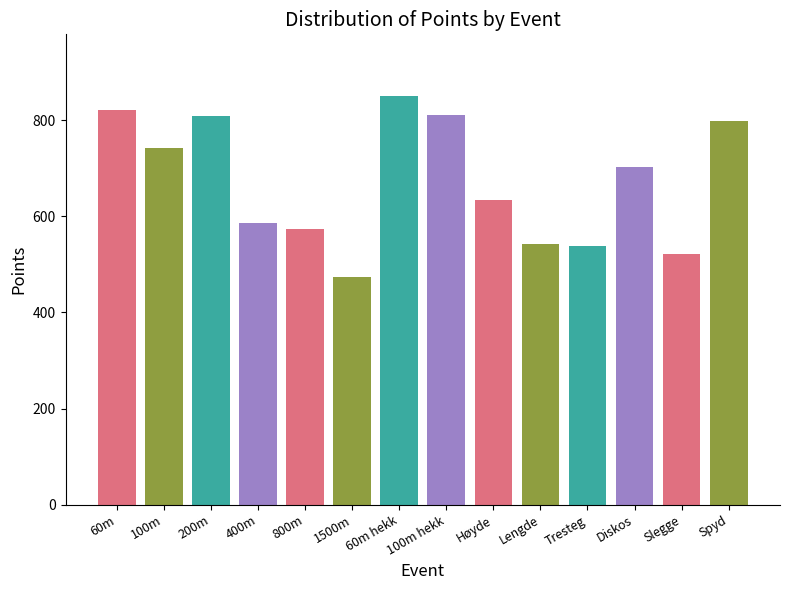

What is the value of the 9th bar from the left?

634